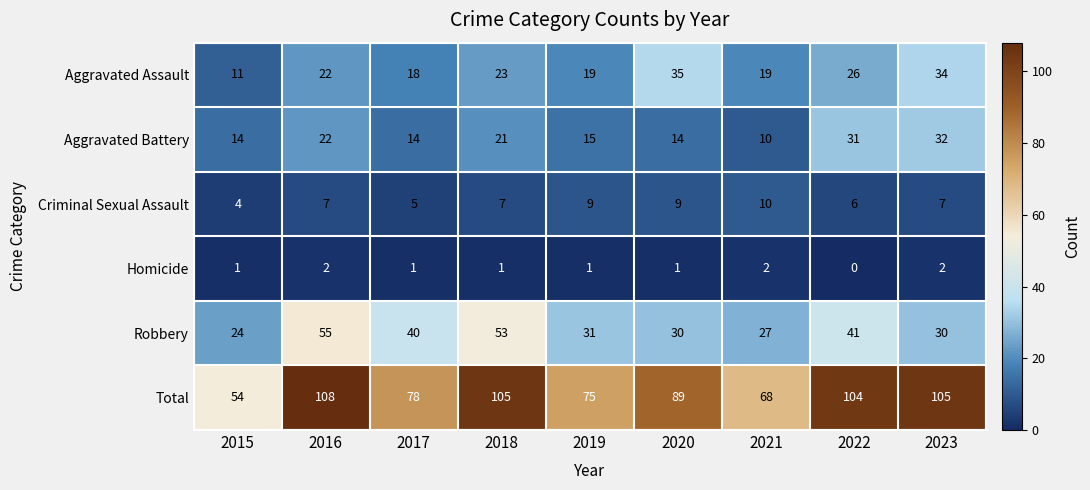

What is the difference between the highest and lowest values at 2017?

77